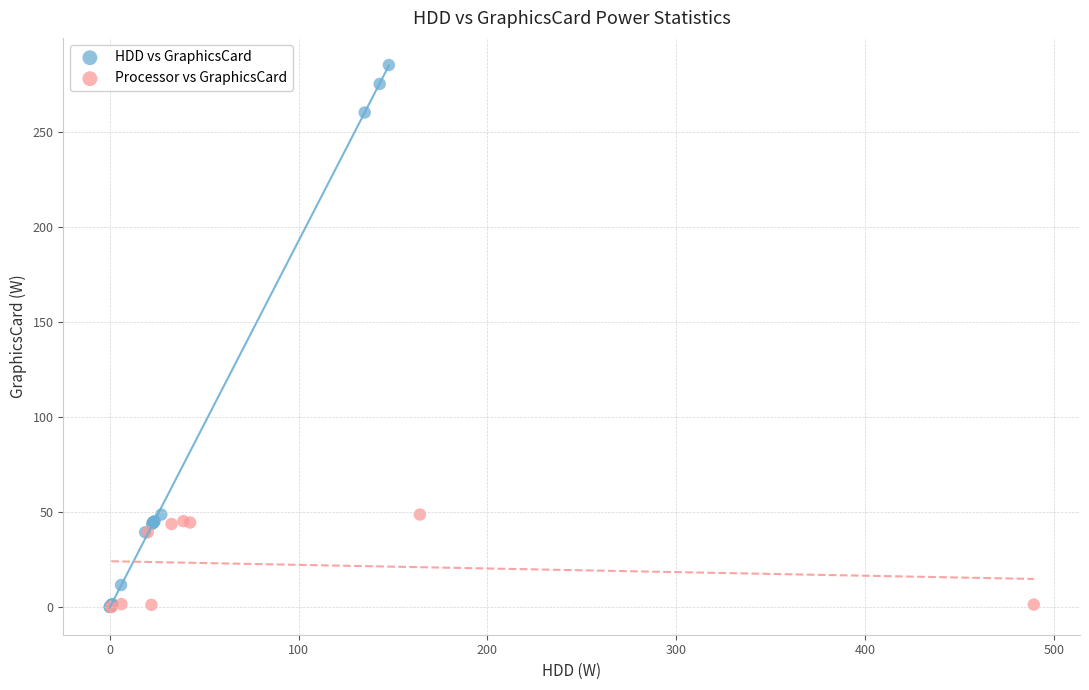

Which series has the widest spread of Y values?

HDD vs GraphicsCard